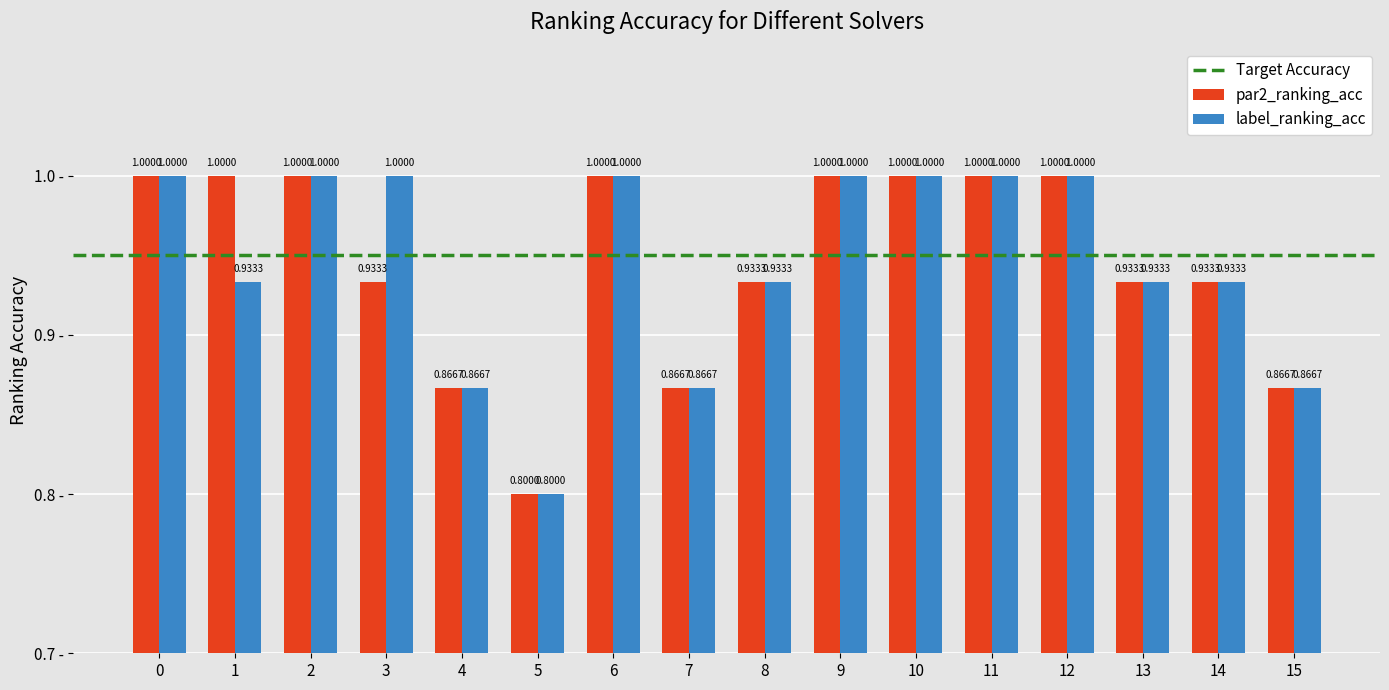

What is the sum of the label_ranking_acc values at 1 and 6?

1.9